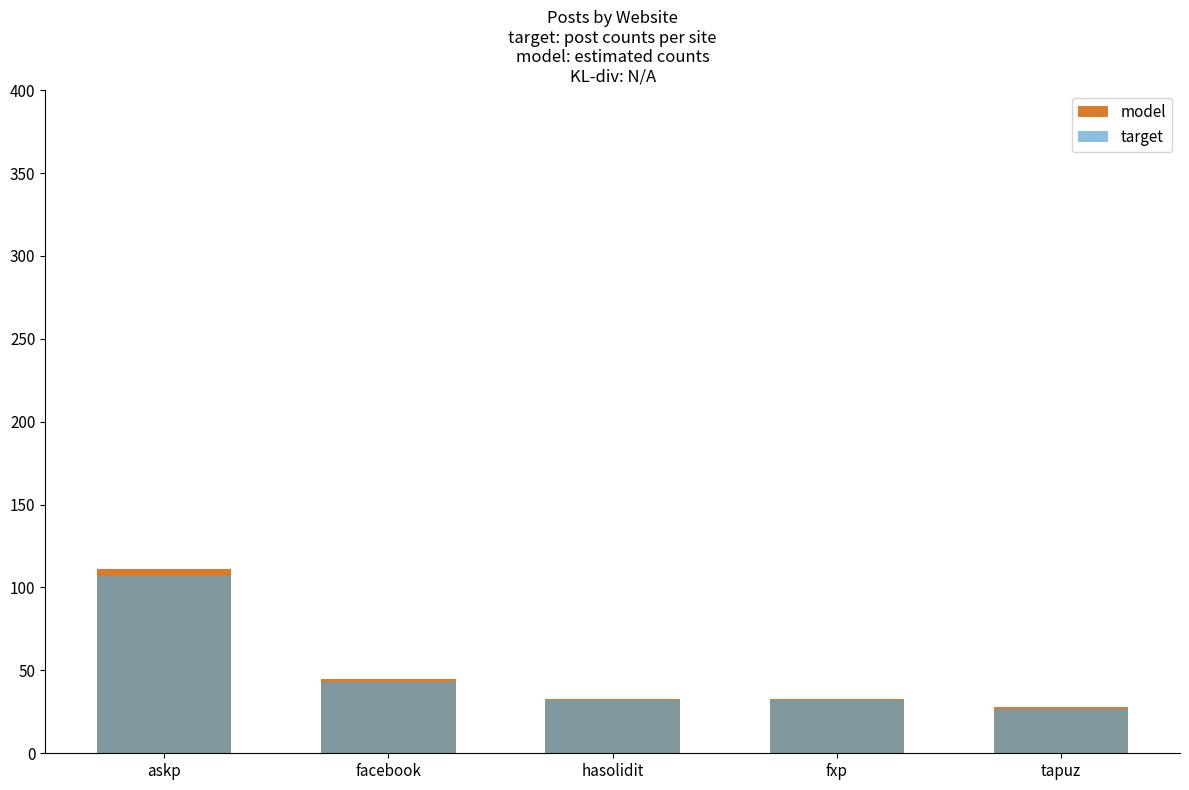

What position from the right is tapuz?

1